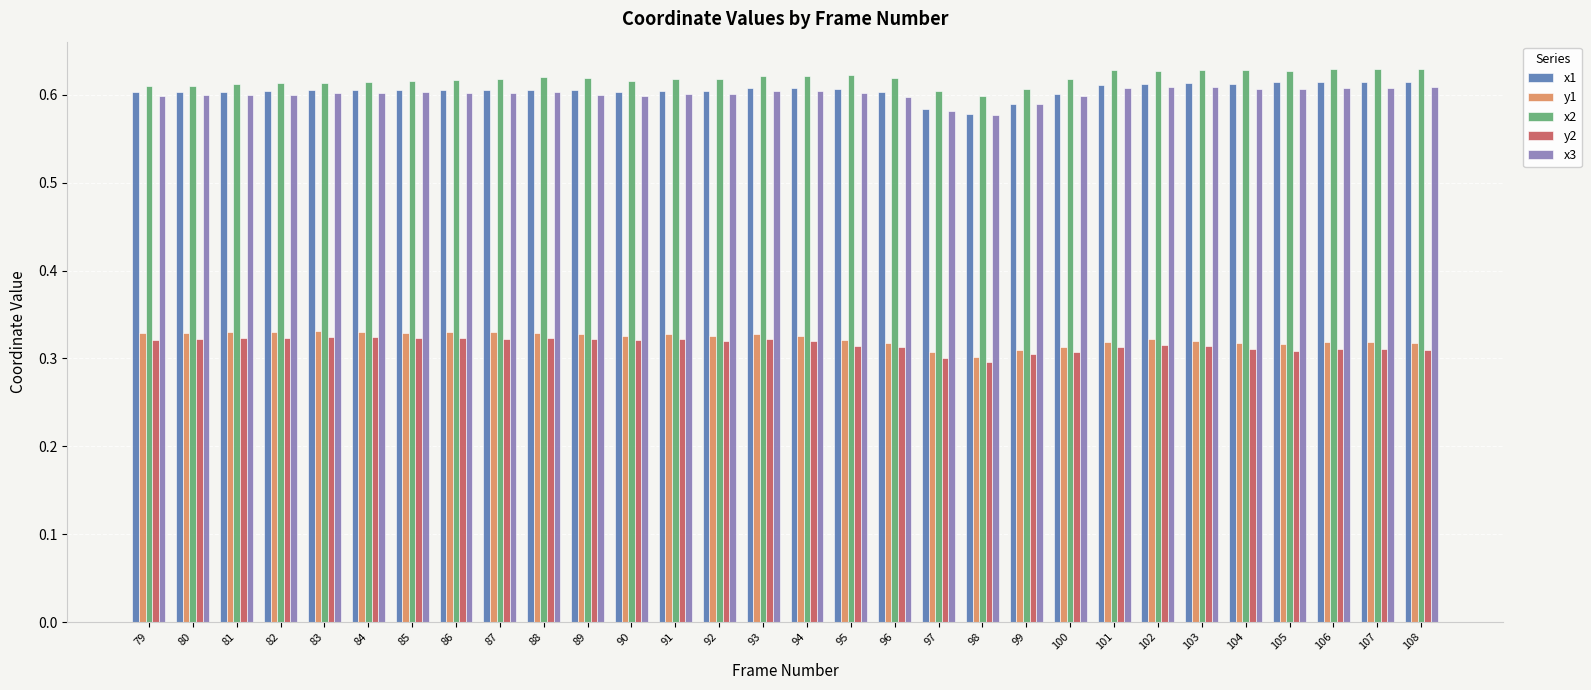

Are the bars grouped side by side (vs. stacked)?

Yes